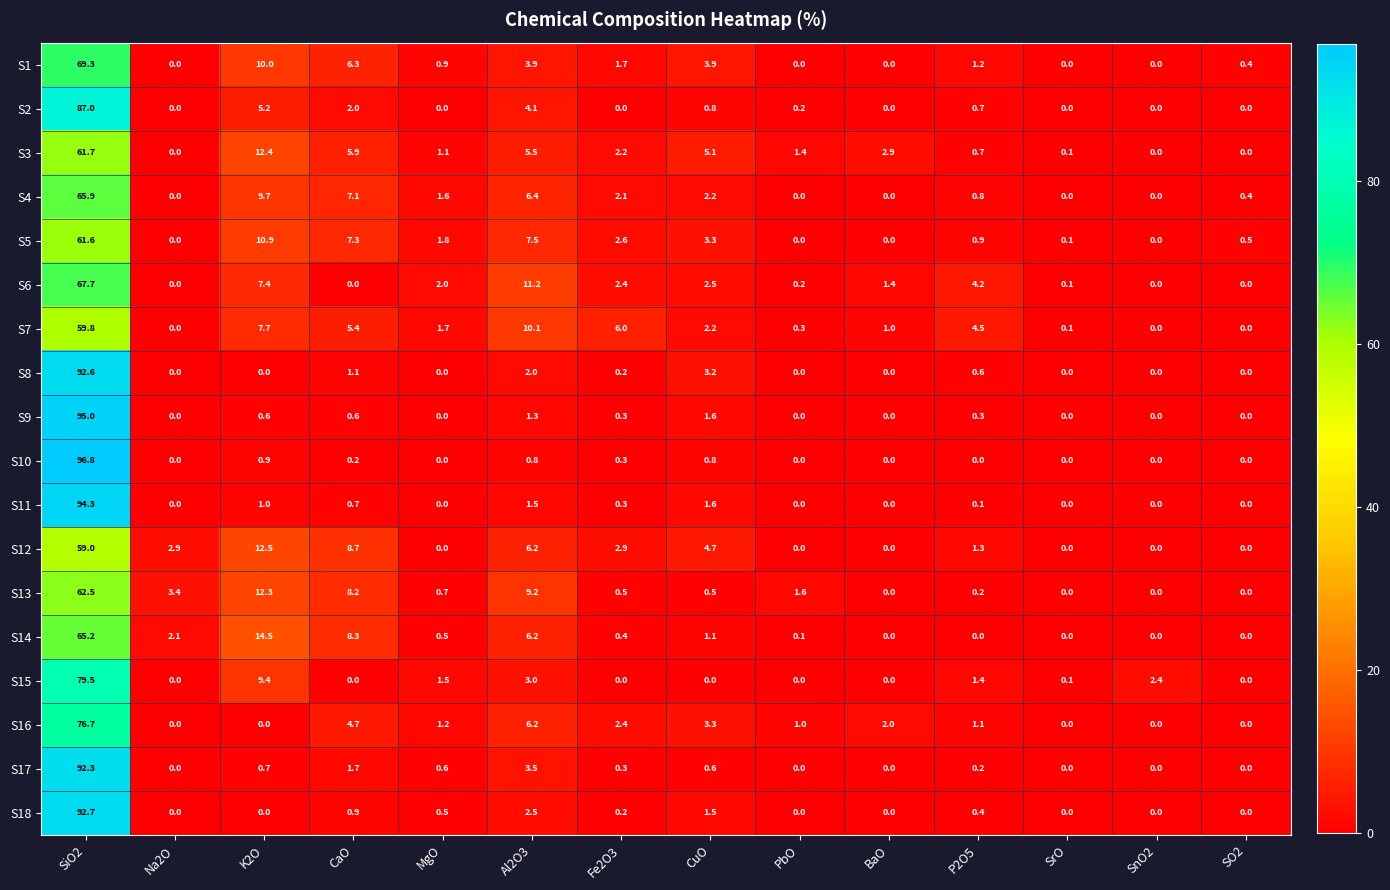

How many data points in S4 are less than 1?

7